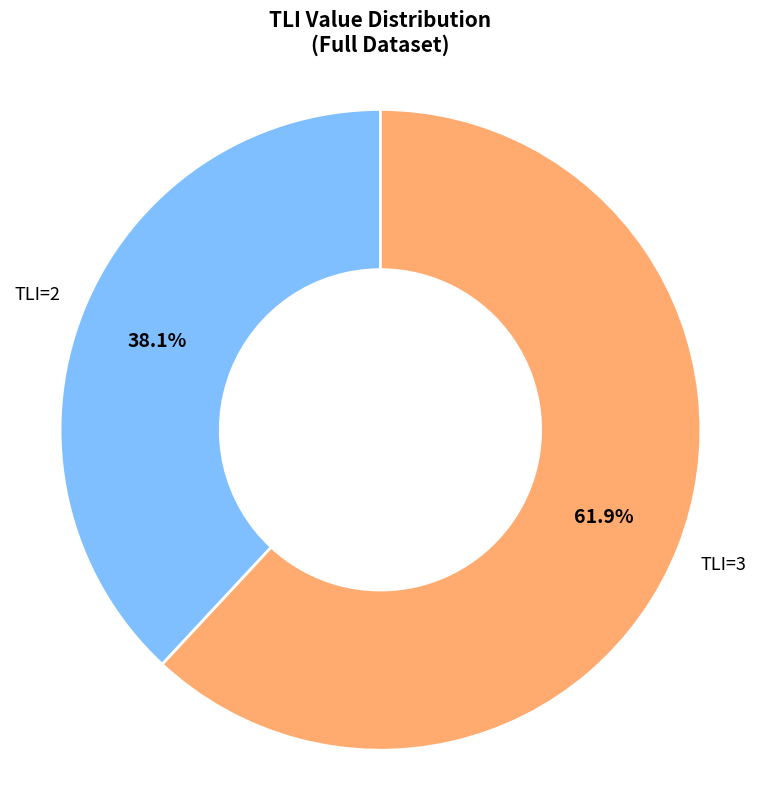

Is there a majority slice in this chart?

Yes